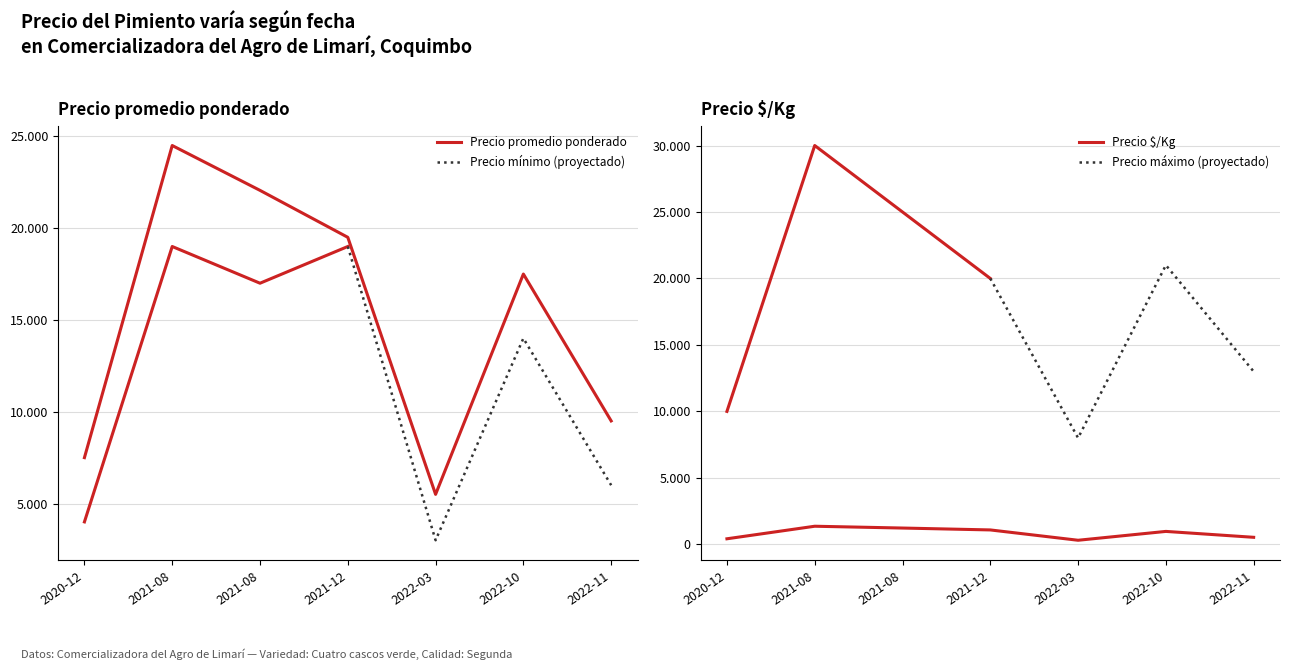

Reading right to left, list all the values displayed in this chart.

Precio maximo: 528	972	306	1083	1225	1361	417
Precio promedio ponderado: 9500	17500	5500	19500	22057	24500	7500